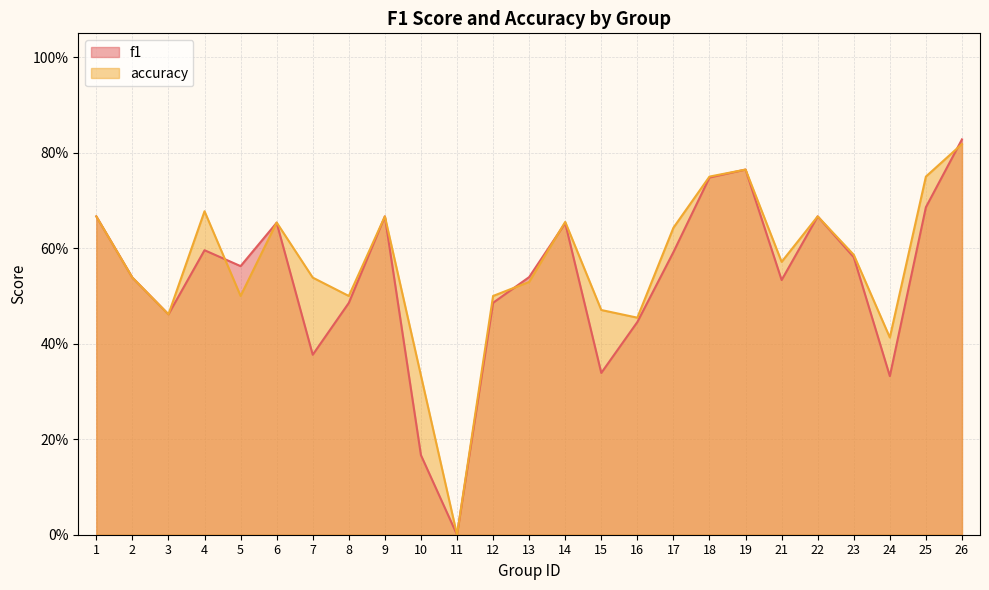

Between 25 and 26, which series saw the biggest shift?

f1